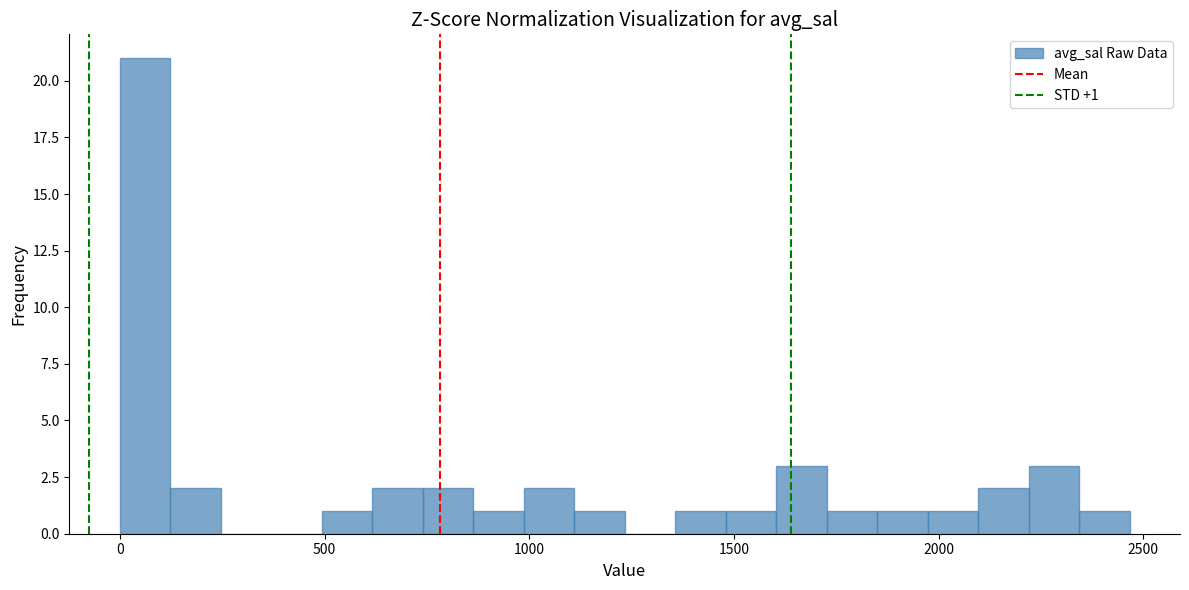

Read against the x-axis, roughly where is the centre of the tallest bar?

50